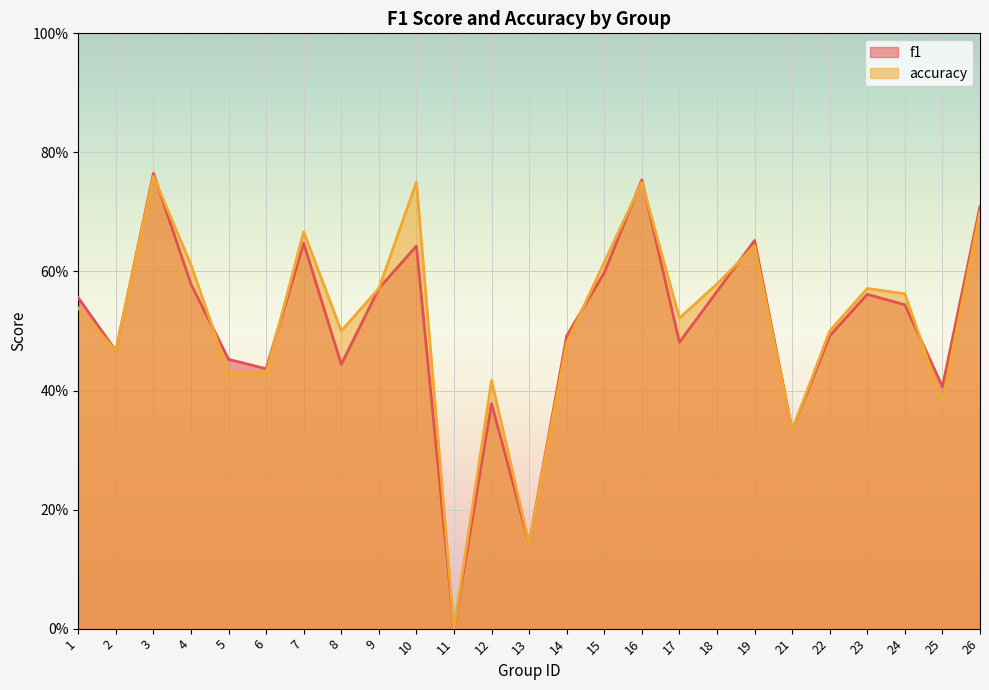

How many lines are shown in the chart?

2